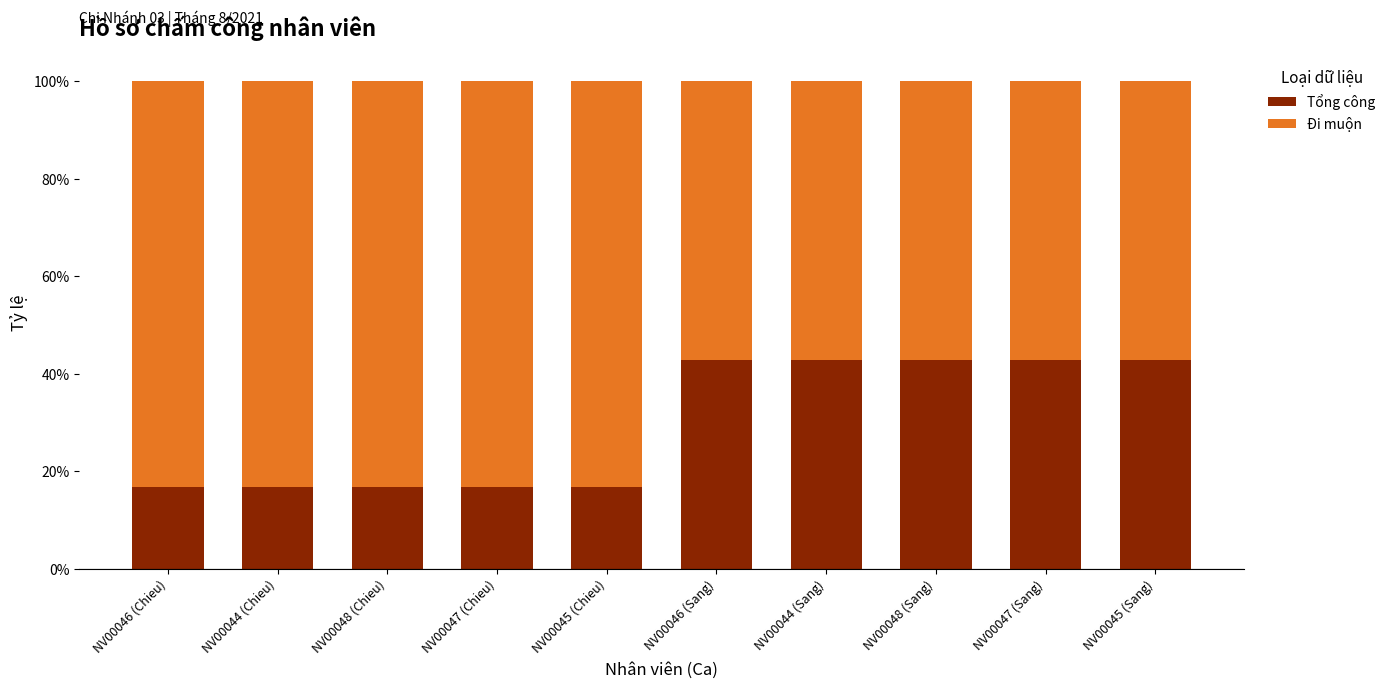

The value of Tổng công at NV00048 (Sang) is 0.7. True or false?

False